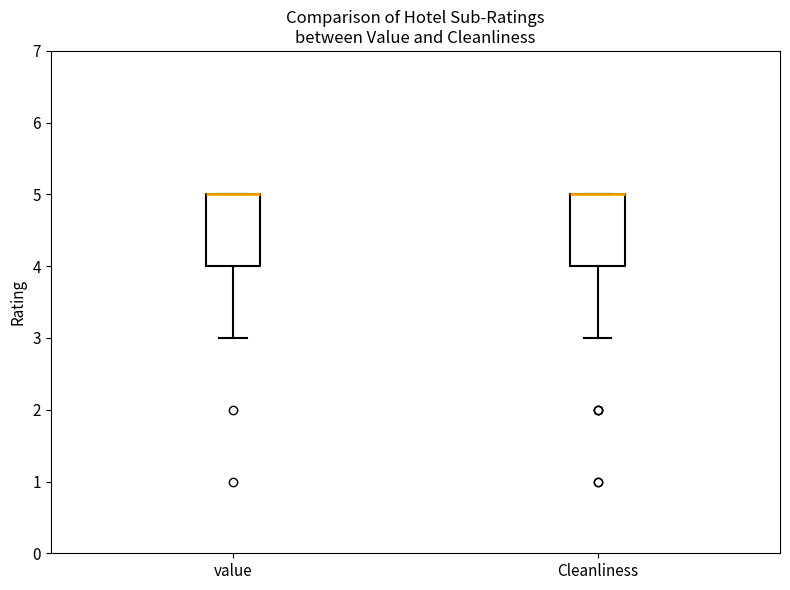

Reading left to right, read every box against the y-axis: the position of its median line, the range the box covers, and the ends of its whiskers. The values are not printed on the chart, so give them approximately, as read against the axis.

value: median 5 (drawn on the box's upper edge), box 4 to 5, whiskers 3 to 5
Cleanliness: median 5 (drawn on the box's upper edge), box 4 to 5, whiskers 3 to 5